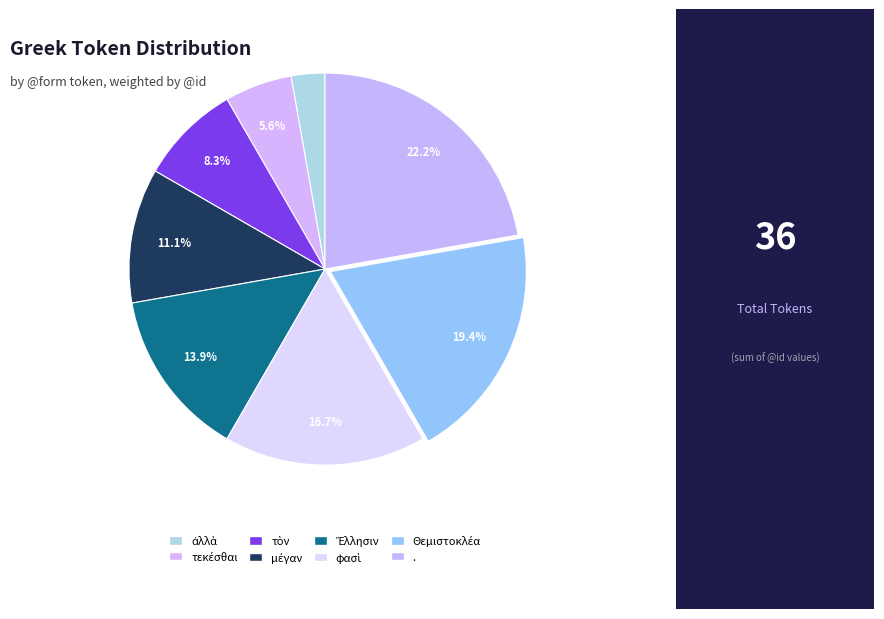

To the nearest percent, what portion does τεκέσθαι represent?

6%